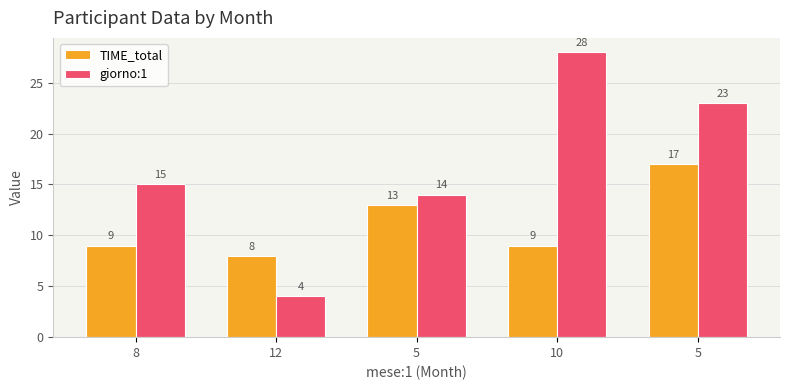

How many bars are there in each group?

2